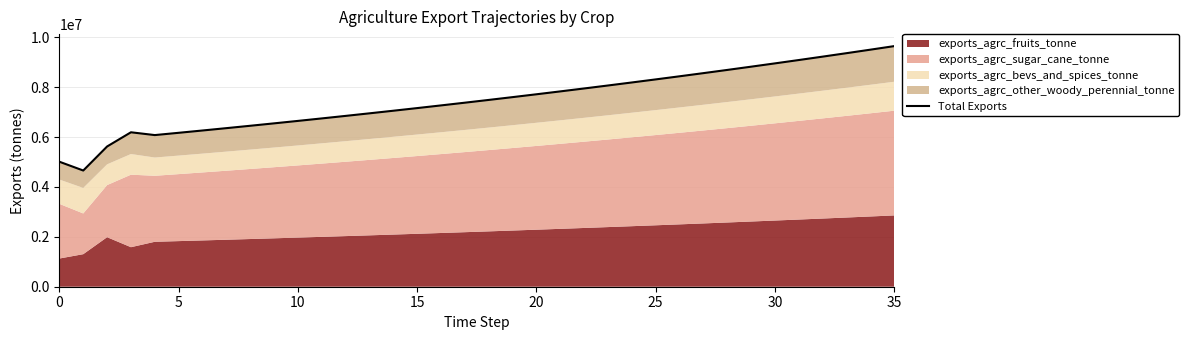

How many points are lower than both their immediate neighbors (excluding endpoints)?

2